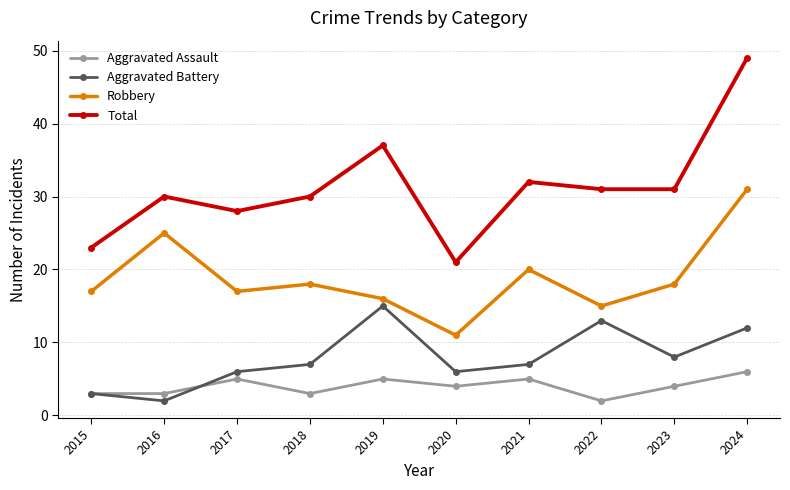

What is the average value of the Robbery series?

19